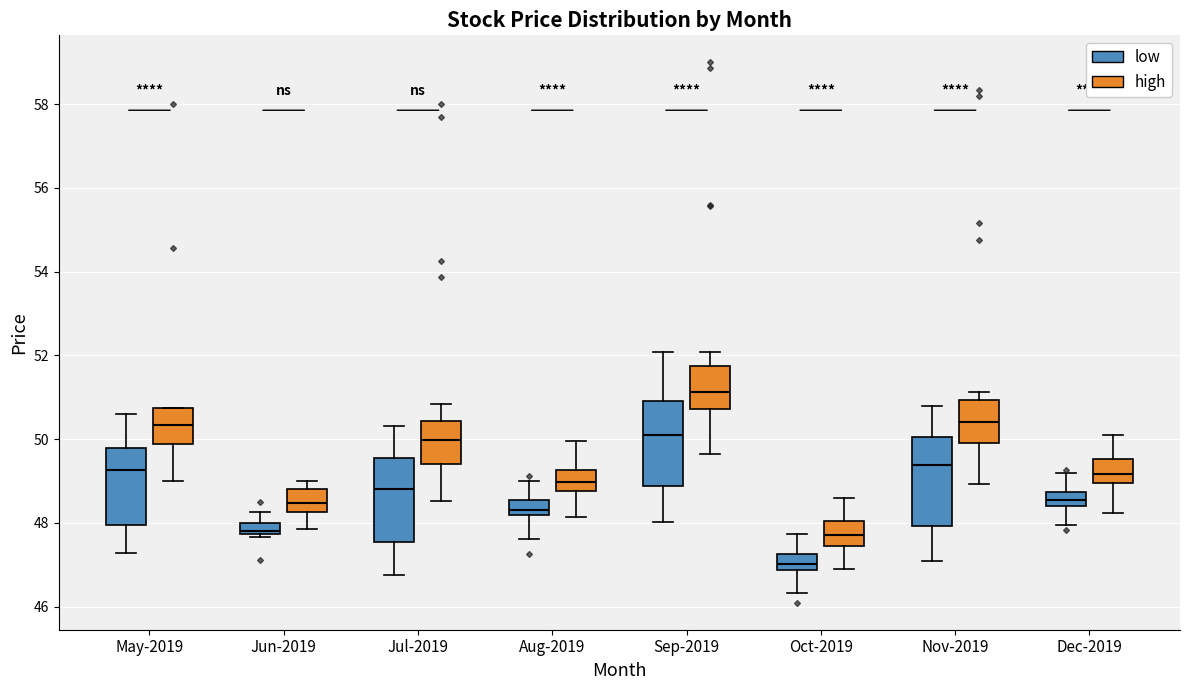

Which box has the lowest median line?

Oct-2019 (low)